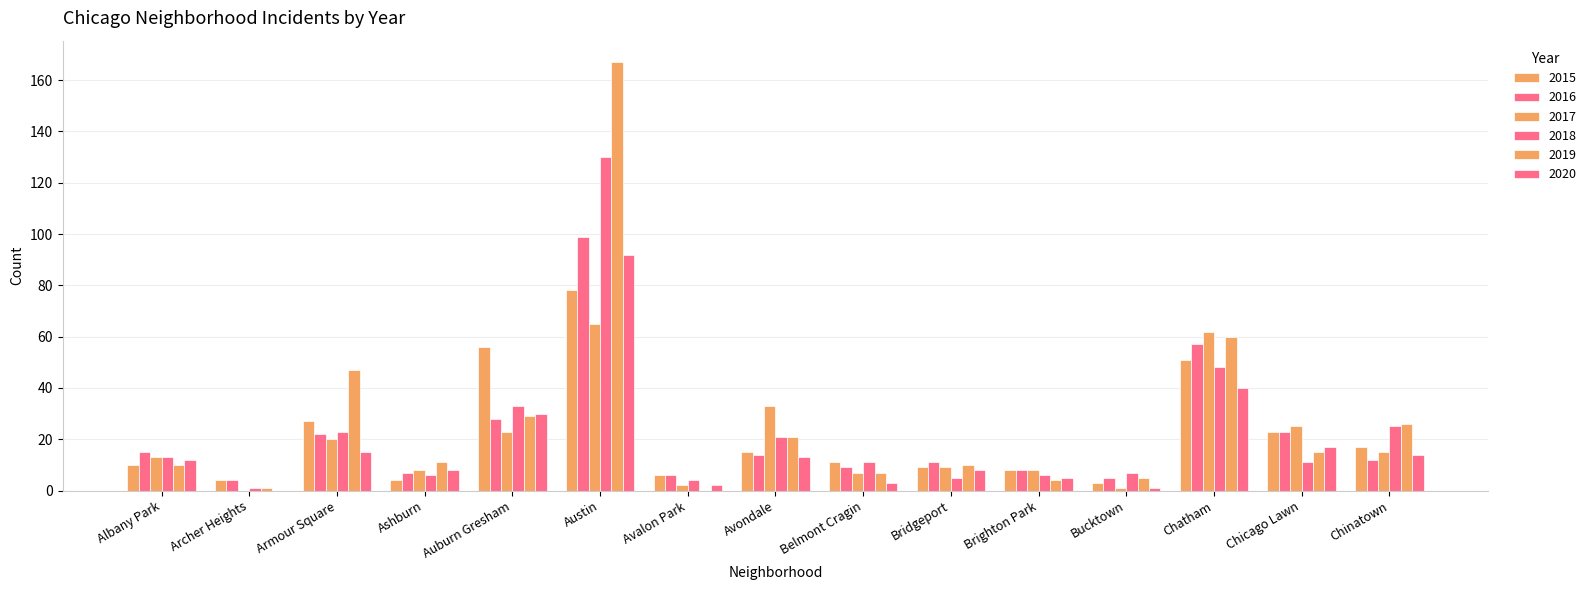

Which series has the largest total across all categories?

2019